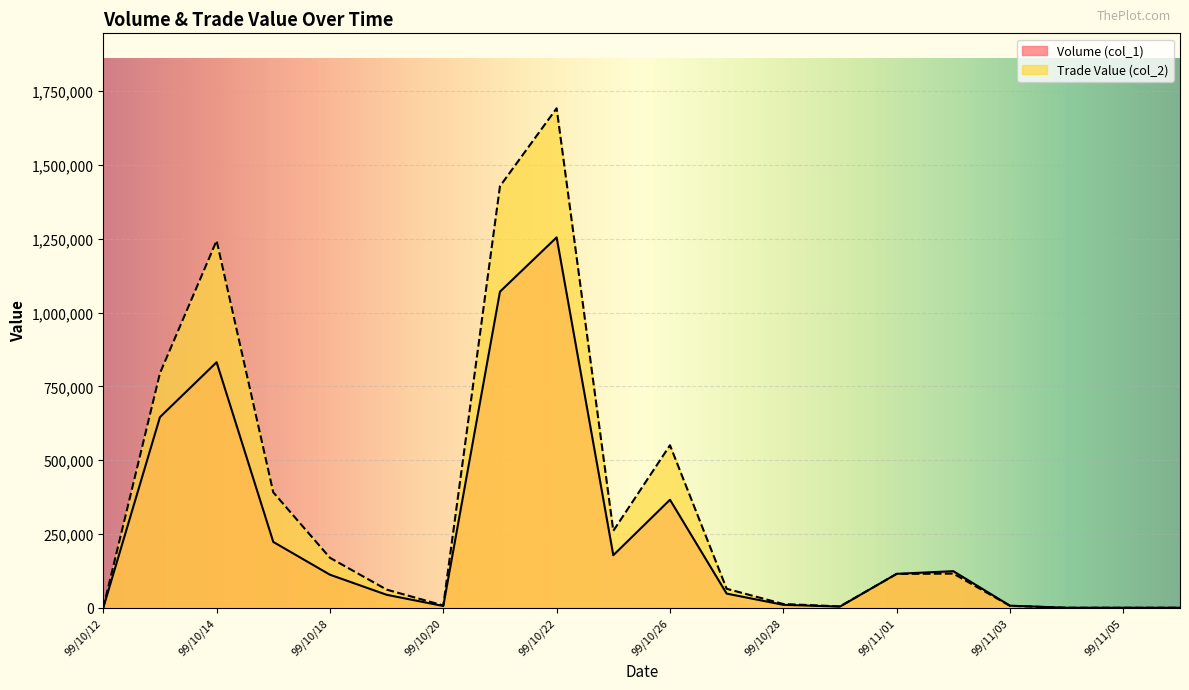

Rank the categories by Volume (col_1) value from lowest to highest.

99/10/12, 99/11/04, 99/11/05, 99/11/08, 99/10/29, 99/10/20, 99/11/03, 99/10/28, 99/10/19, 99/10/27, 99/10/18, 99/11/01, 99/11/02, 99/10/25, 99/10/15, 99/10/26, 99/10/13, 99/10/14, 99/10/21, 99/10/22